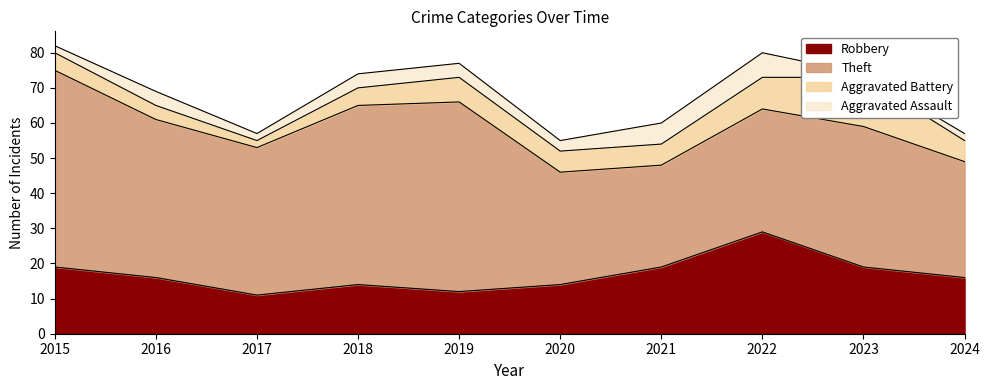

Does the chart display data point markers on the line(s)?

No